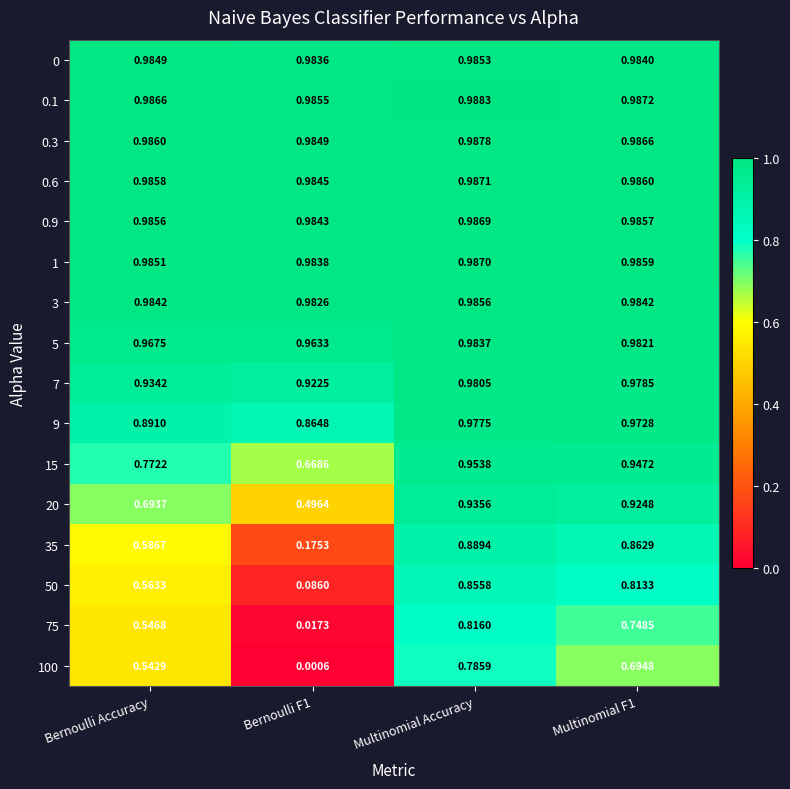

What is the difference between the highest and lowest values at Multinomial F1?

0.3